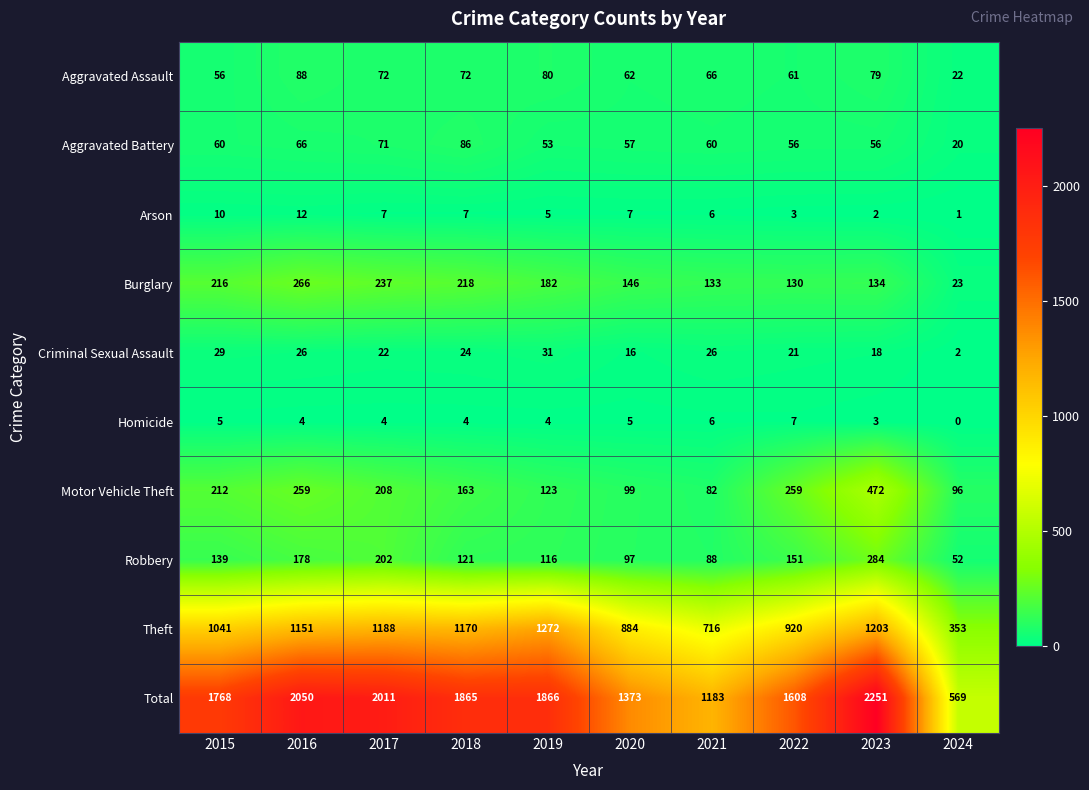

What is the average value of the Aggravated Assault series?

66